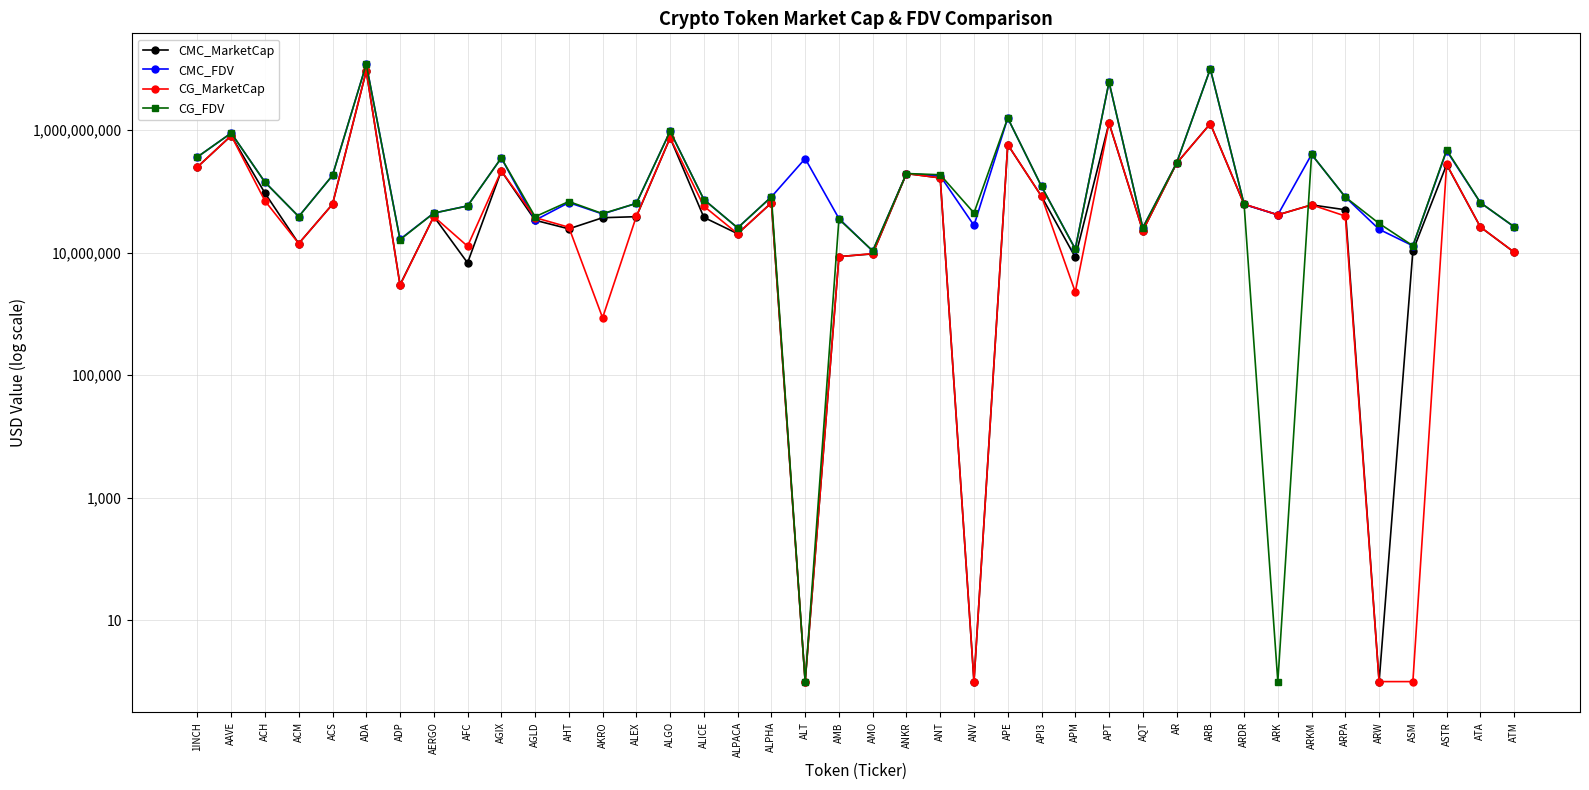

At which category does CMC_MarketCap reach its first local valley?

ACM